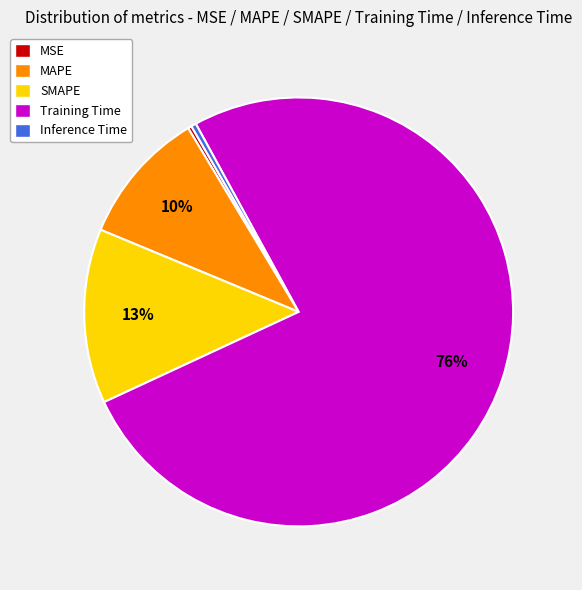

Which category has the biggest portion of the pie?

Training Time